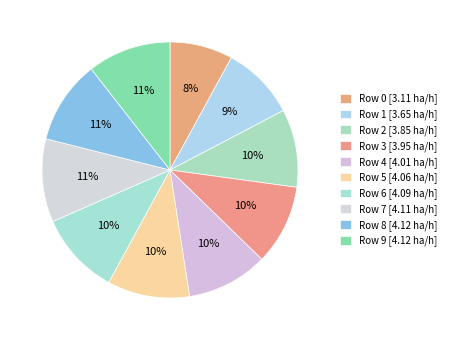

The Row 3 slice represents 10% of the pie. True or false?

True